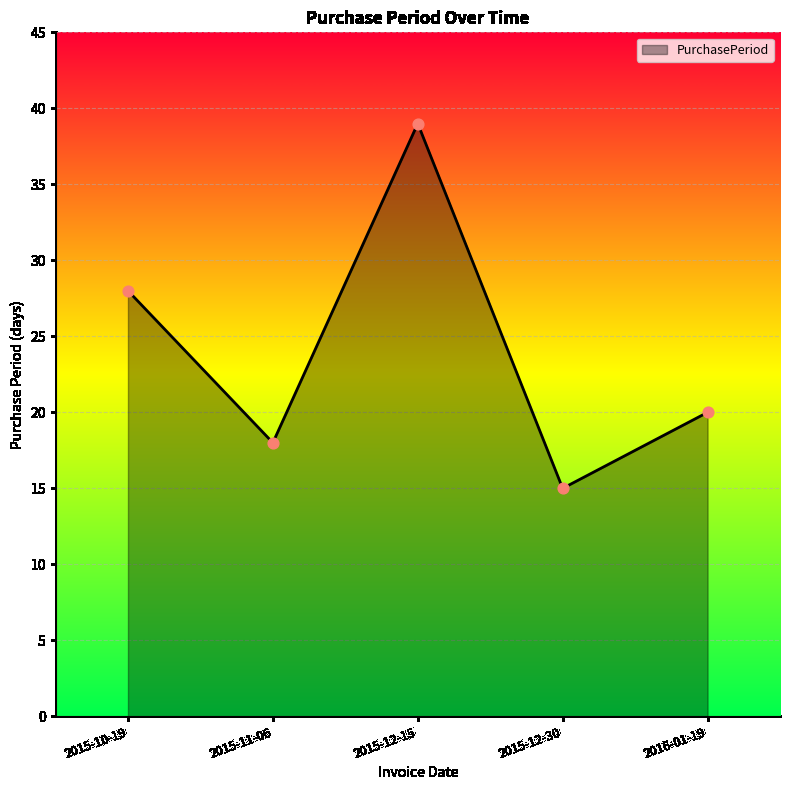

What is the change in value from 2015-10-19 to 2015-12-15?

+11